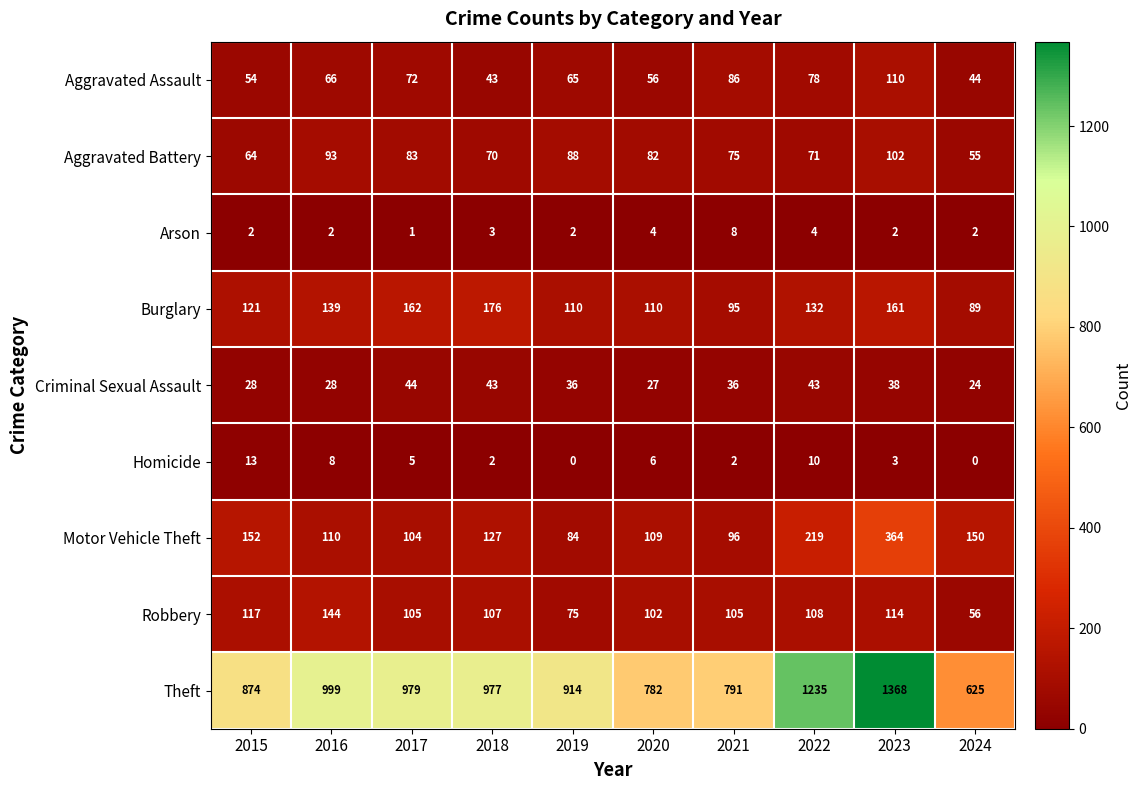

What is the average value of the Aggravated Assault series?

67